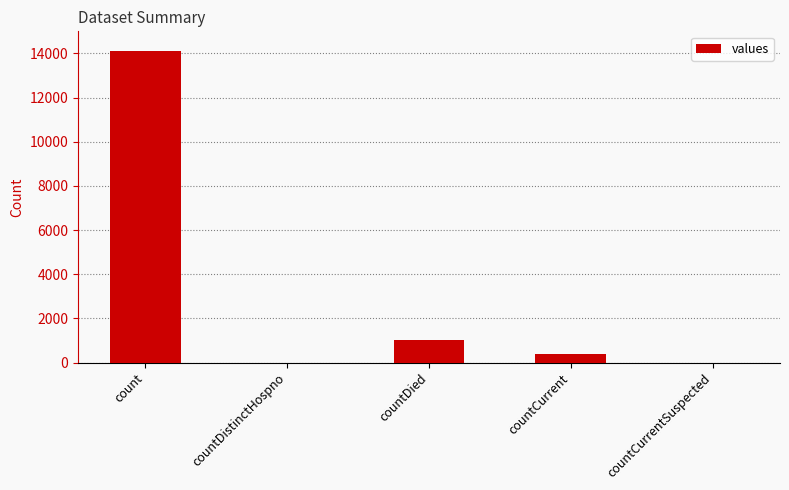

What is the maximum value shown in the chart?

14108